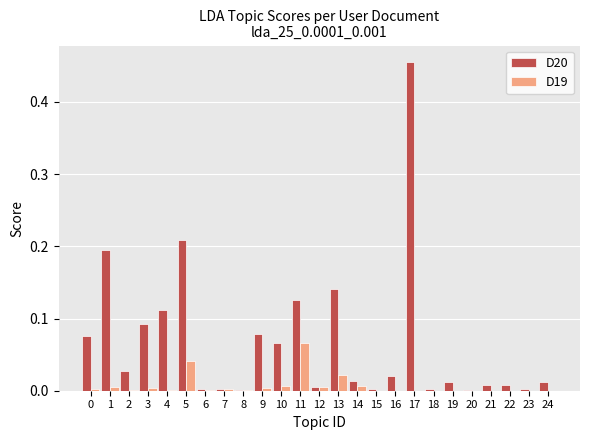

Which series has the largest total across all categories?

D20